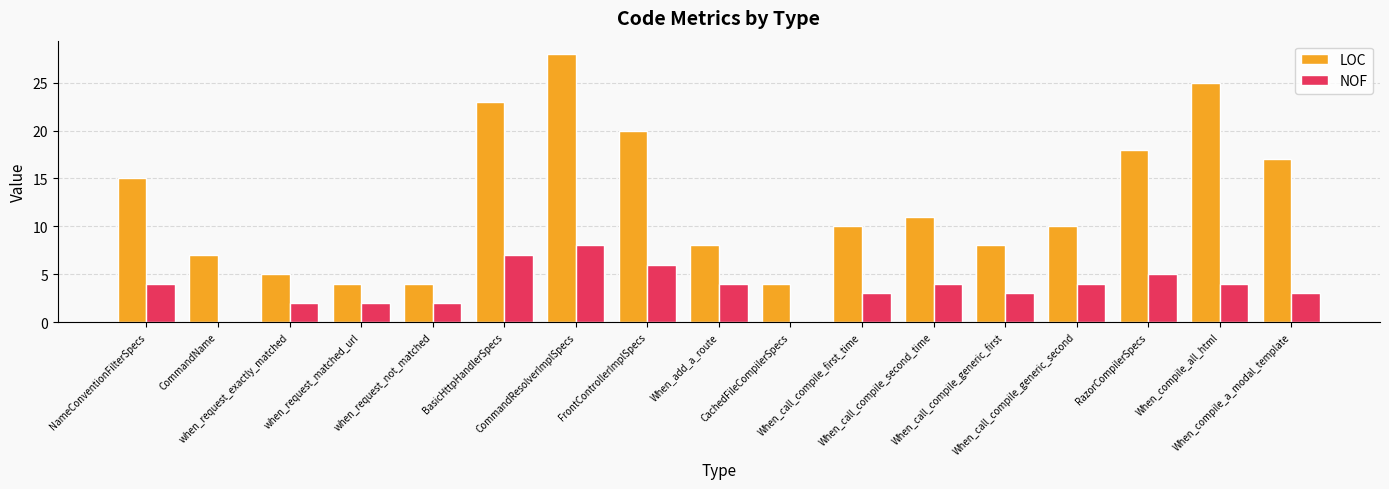

Reading right to left, list all the values displayed in this chart.

LOC: 17	25	18	10	8	11	10	4	8	20	28	23	4	4	5	7	15
NOF: 3	4	5	4	3	4	3	0	4	6	8	7	2	2	2	0	4